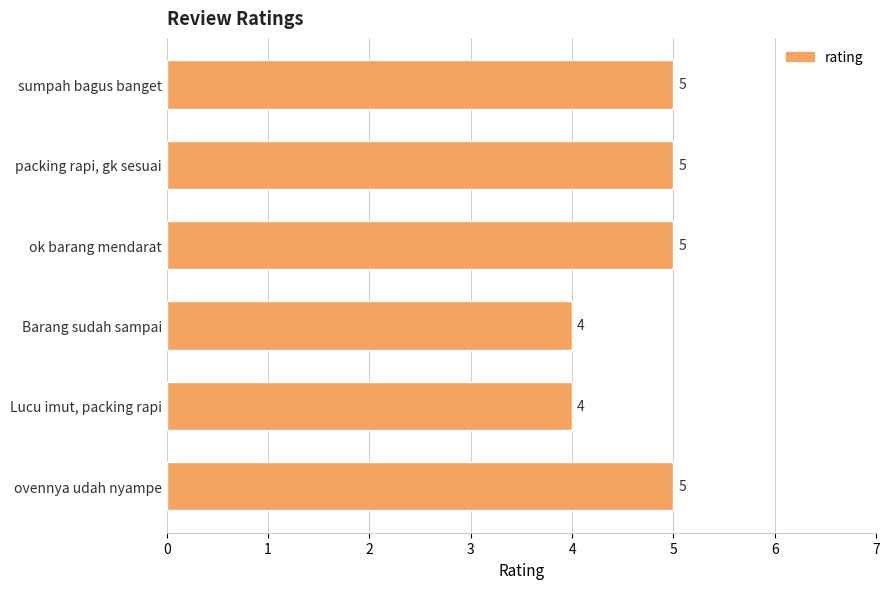

What is the greatest value displayed?

5